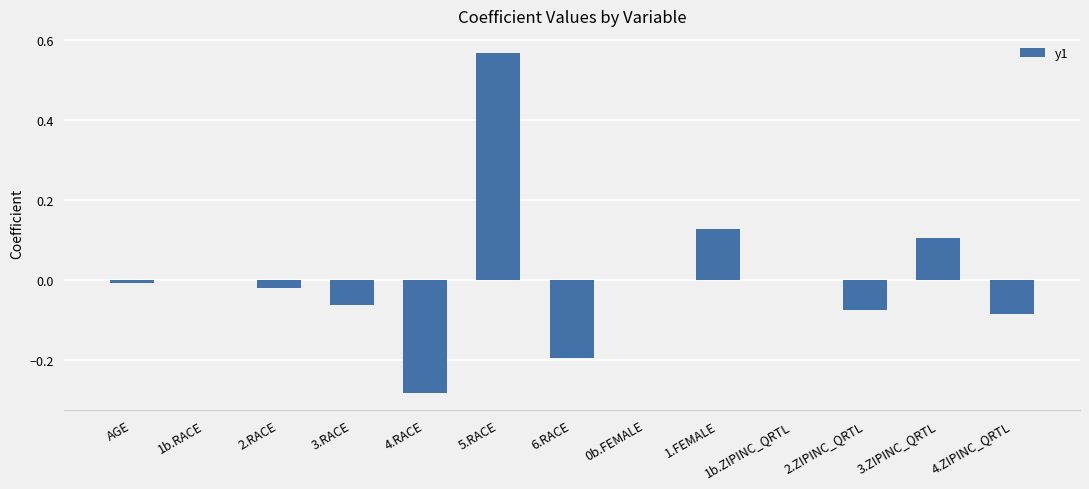

The value at 6.RACE is -0.3. True or false?

False